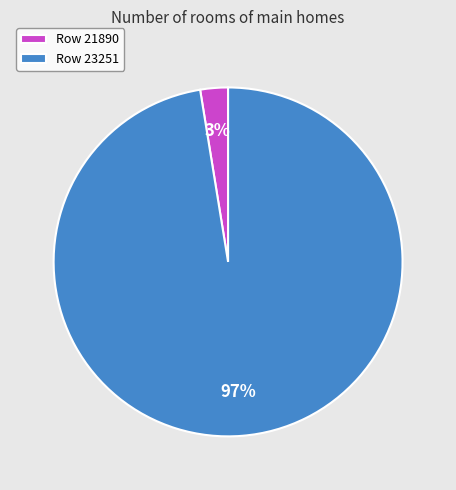

To the nearest percent, what is the combined percentage of Row 21890 and Row 23251?

100%